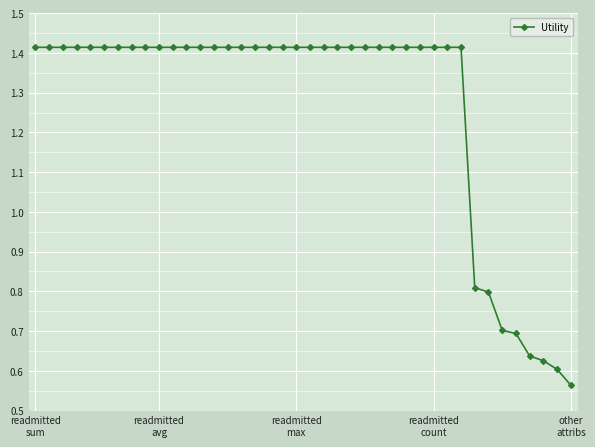

How many values are between 1 and 2?

32